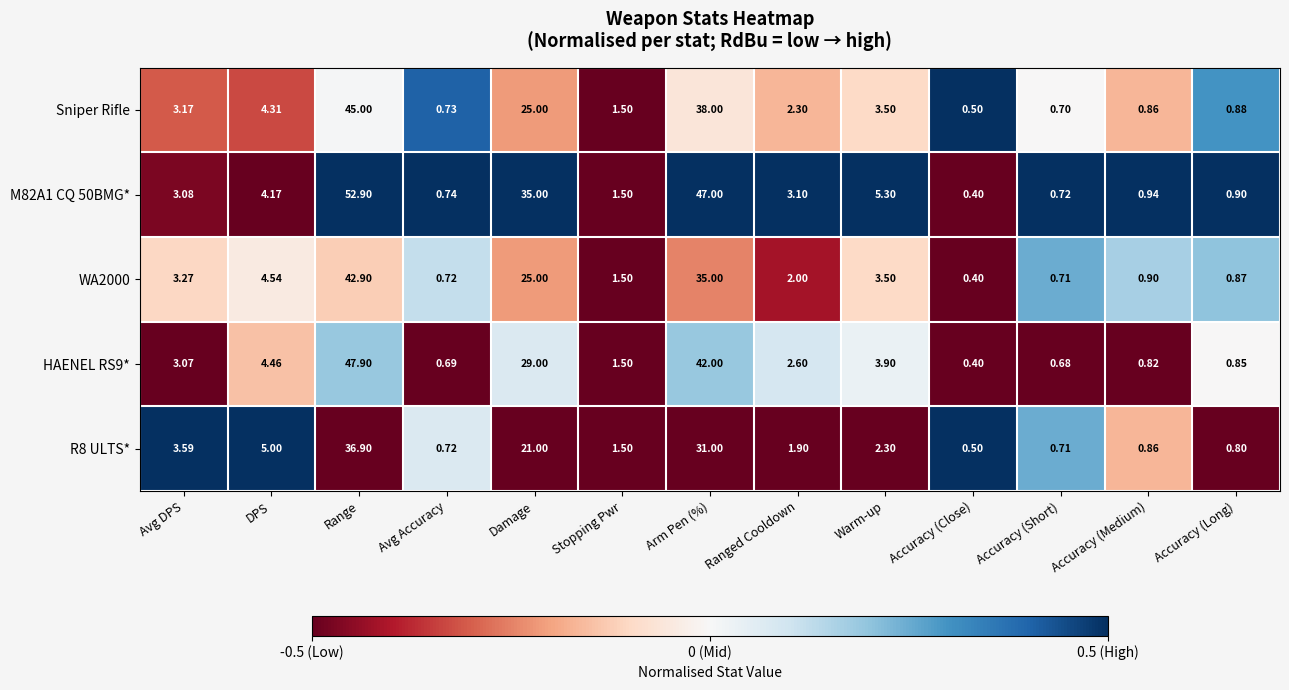

What is the total value across all series at Arm Pen (%)?

193.0